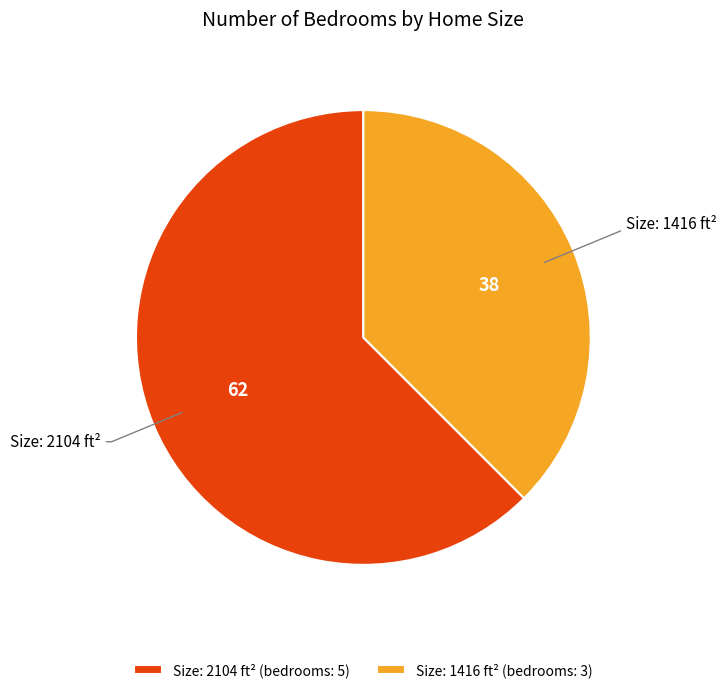

Is the sum of Size: 1416 ft² (bedrooms: 3) and Size: 2104 ft² (bedrooms: 5) greater than half?

Yes